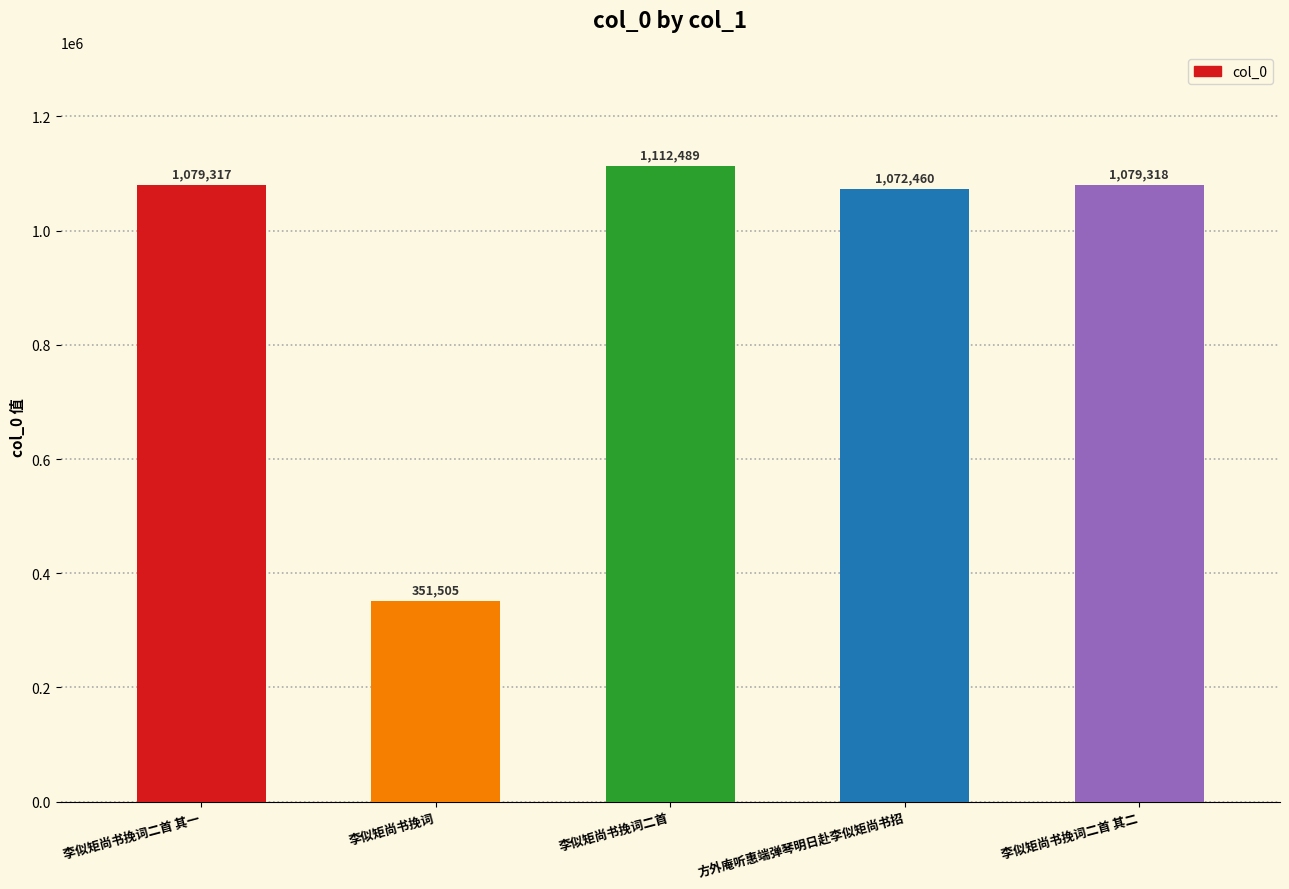

Reading left to right, transcribe all the data shown in this chart.

1079317	351505	1112489	1072460	1079318